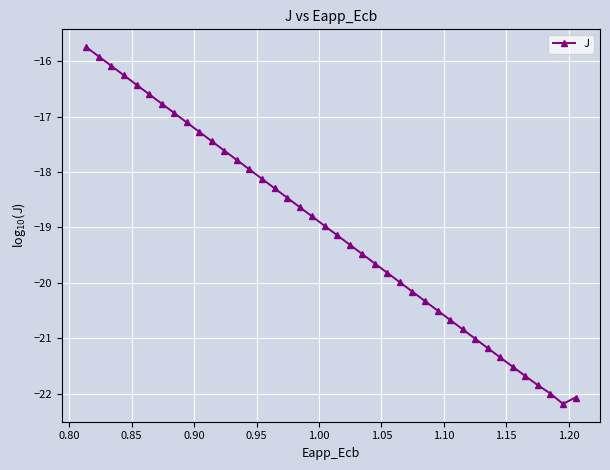

What is the maximum value shown in the chart?

-15.7